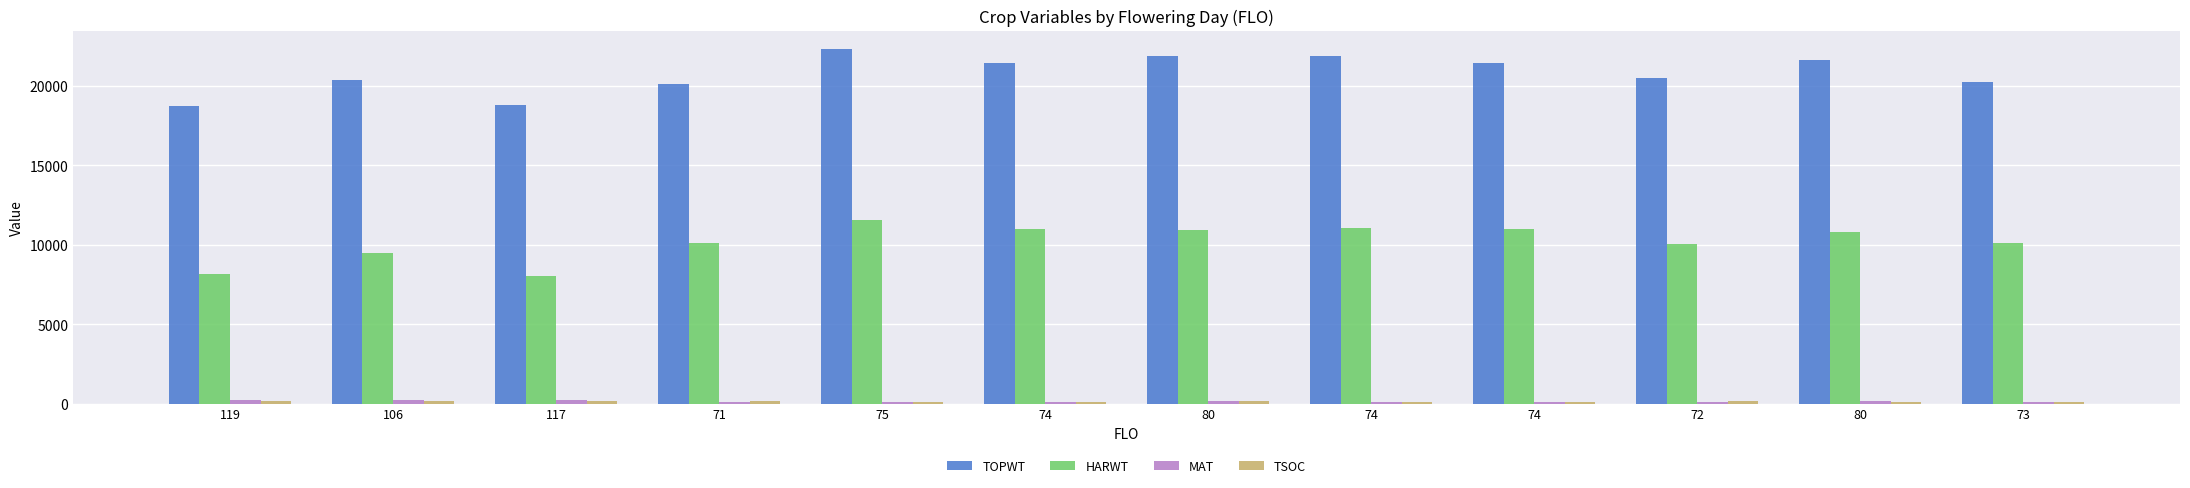

Are the bars grouped side by side (vs. stacked)?

Yes